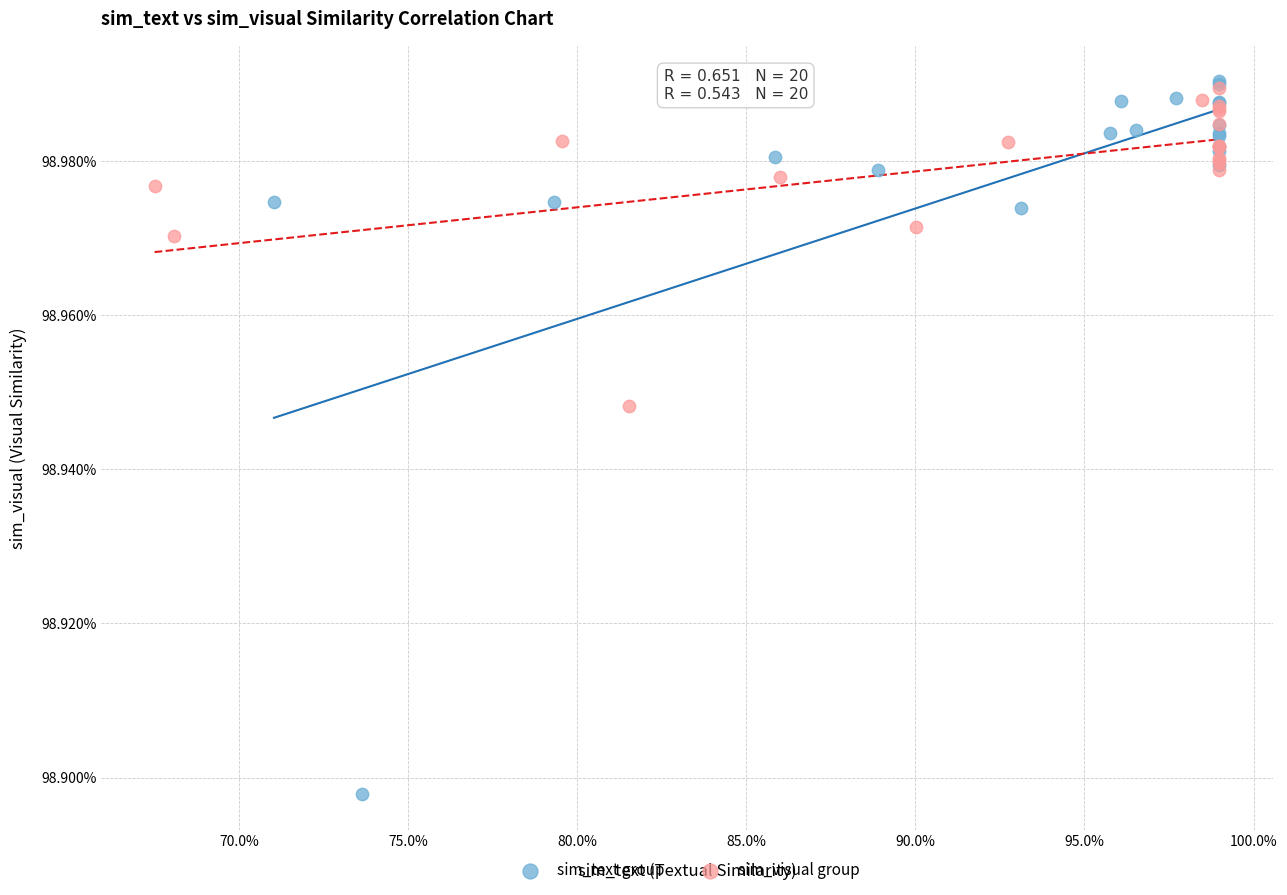

What are all the series names shown in the legend?

sim_text group, sim_visual group